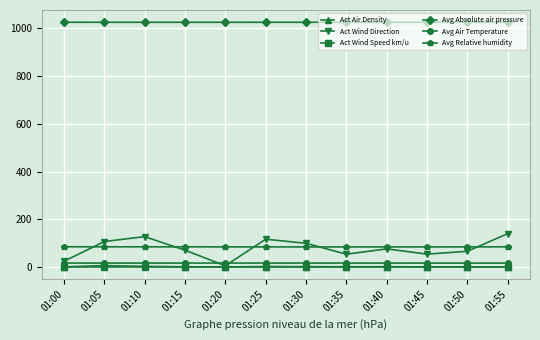

How many data points does each series have?

12